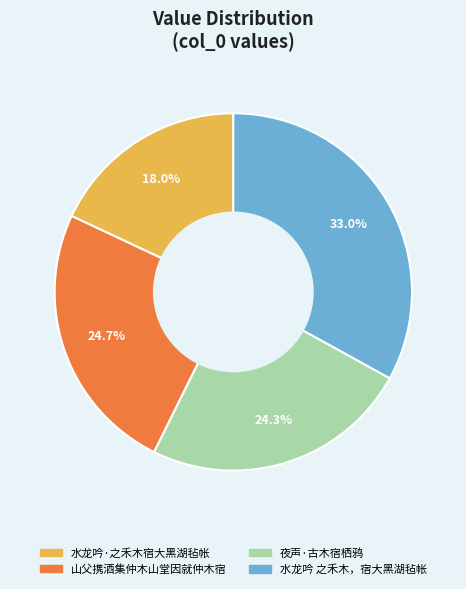

What percentage is NOT represented by 山父携酒集仲木山堂因就仲木宿?

75.3%